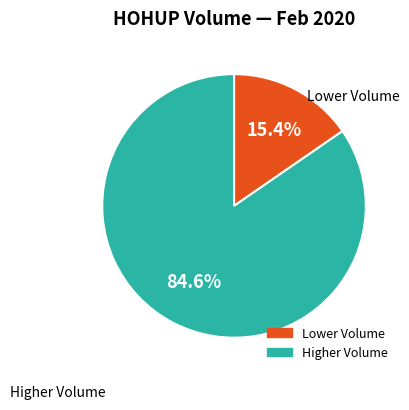

Does any single category account for the majority?

Yes